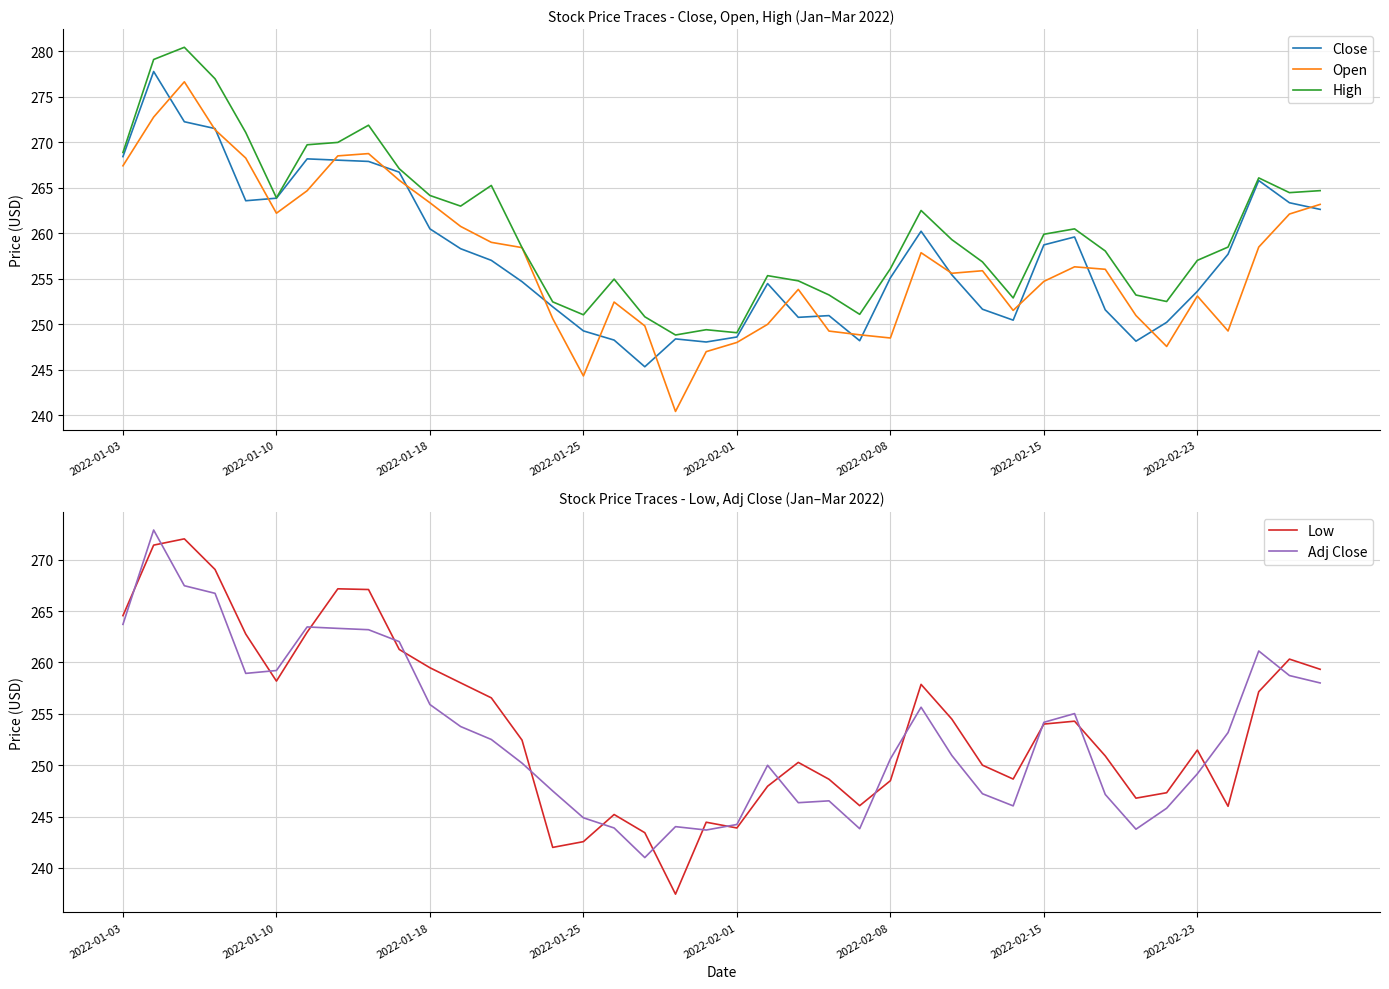

Is it true that High equals 92.7 at 2022-02-08?

False